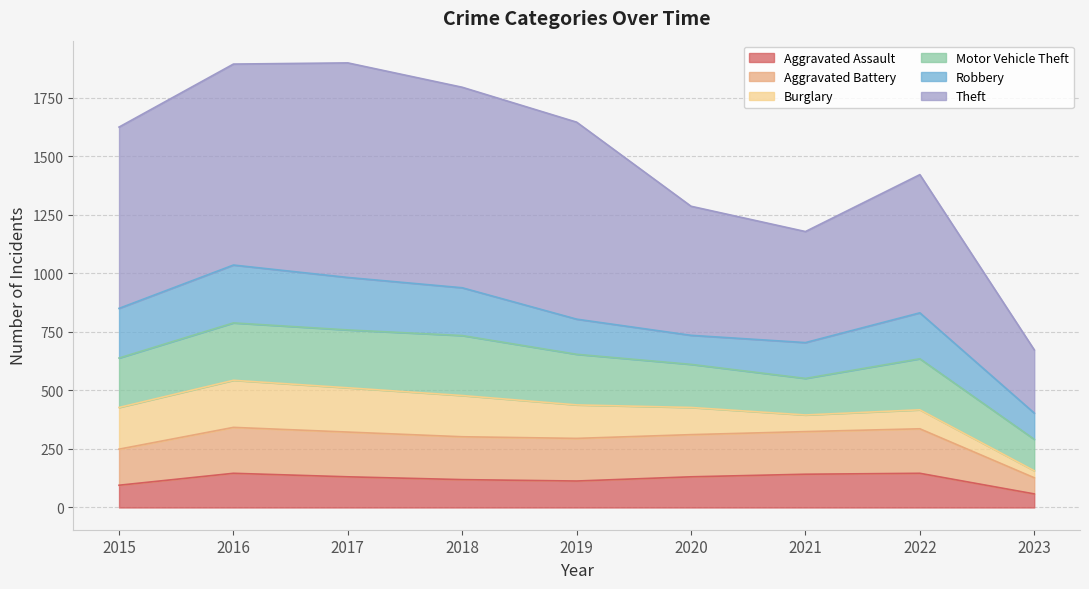

What is the total value across all series at 2016?

1893